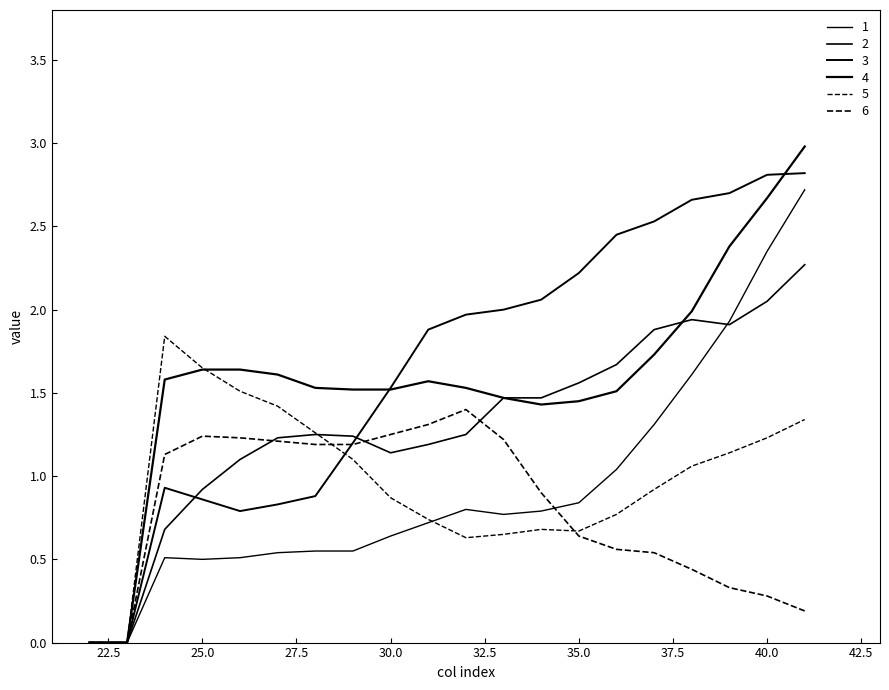

Does the chart have visible grid lines?

No